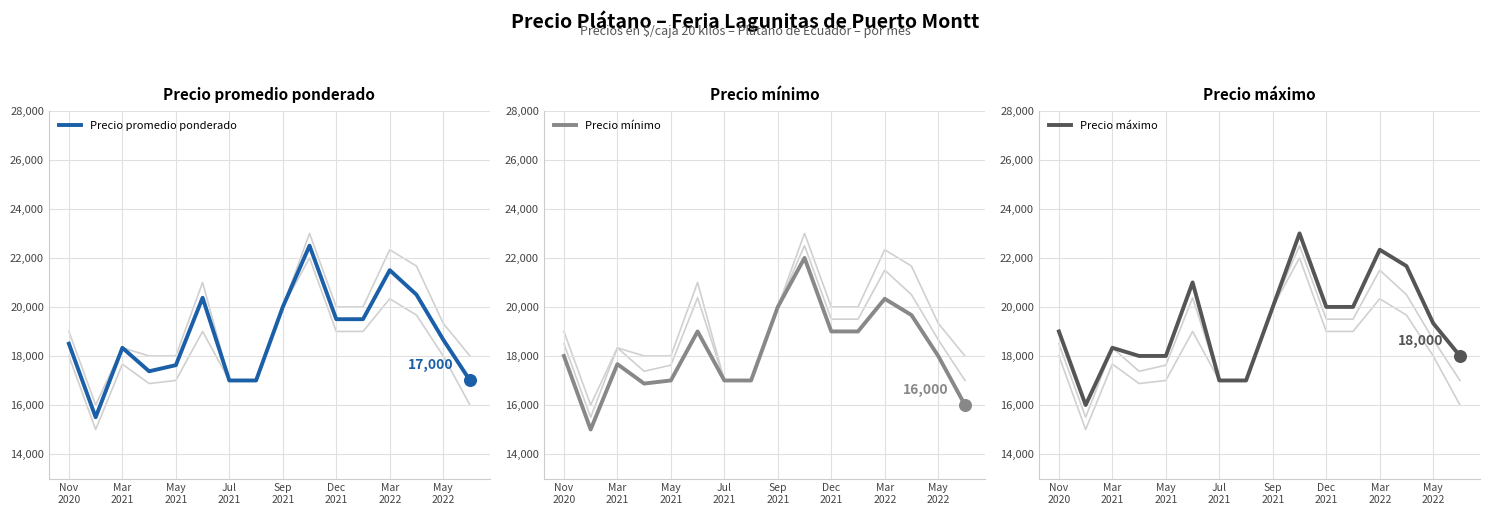

What is the maximum value for Precio promedio ponderado?

22500